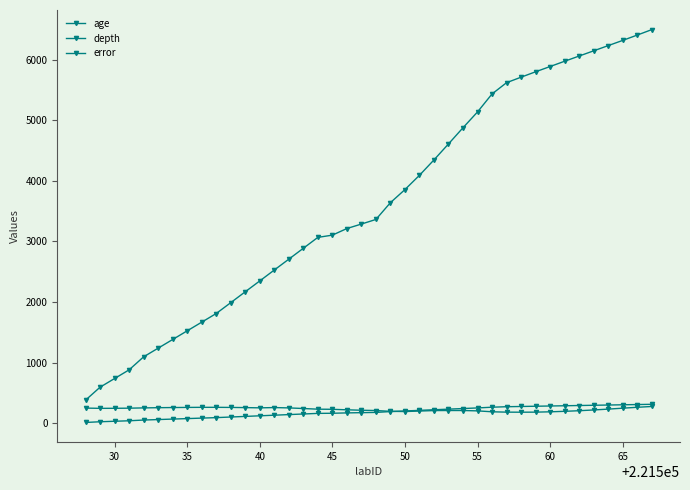

How many categories are shown in the chart?

40